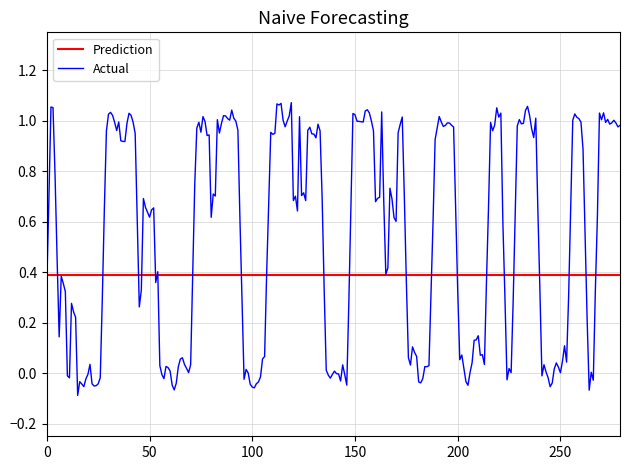

Which series has the widest spread of values?

Actual